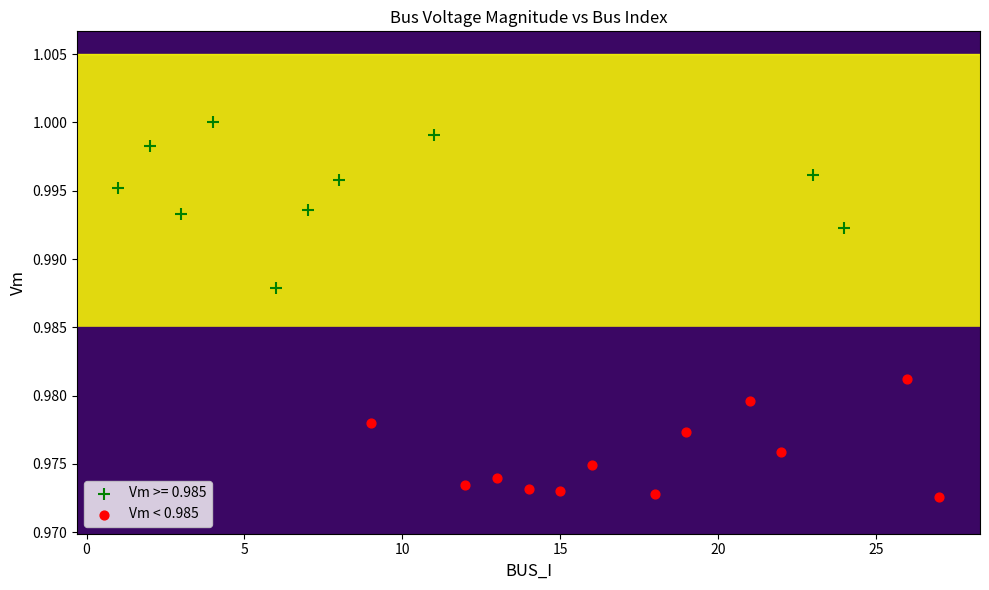

Which series contains the lowest Y value?

Vm < 0.985